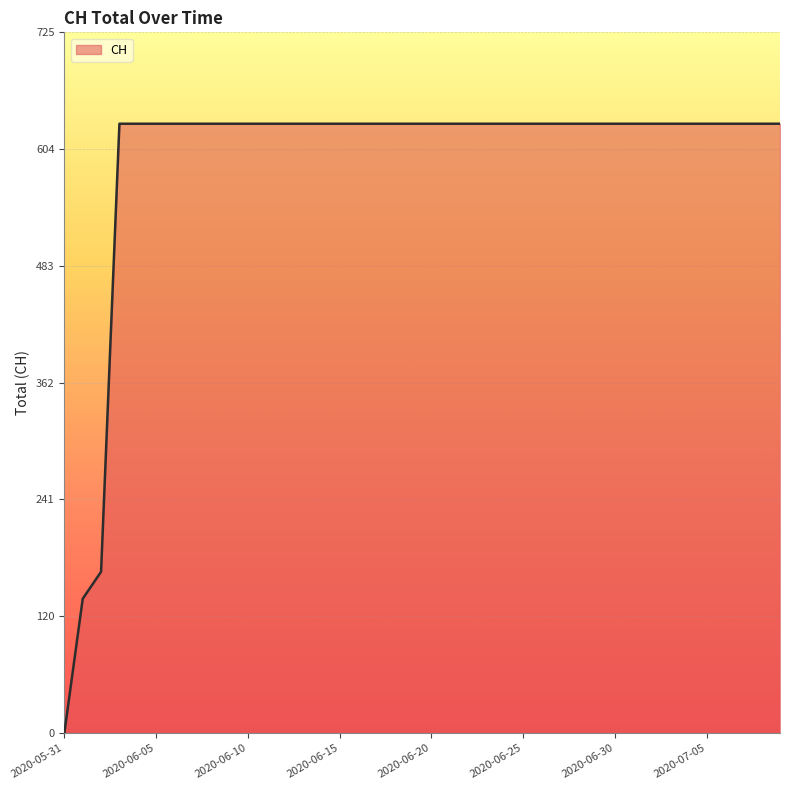

What is the greatest value displayed?

631